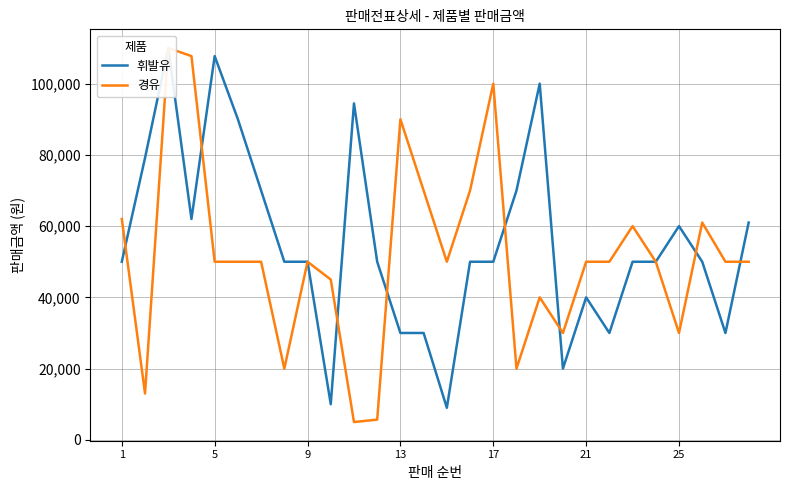

Which series has the largest total across all categories?

휘발유